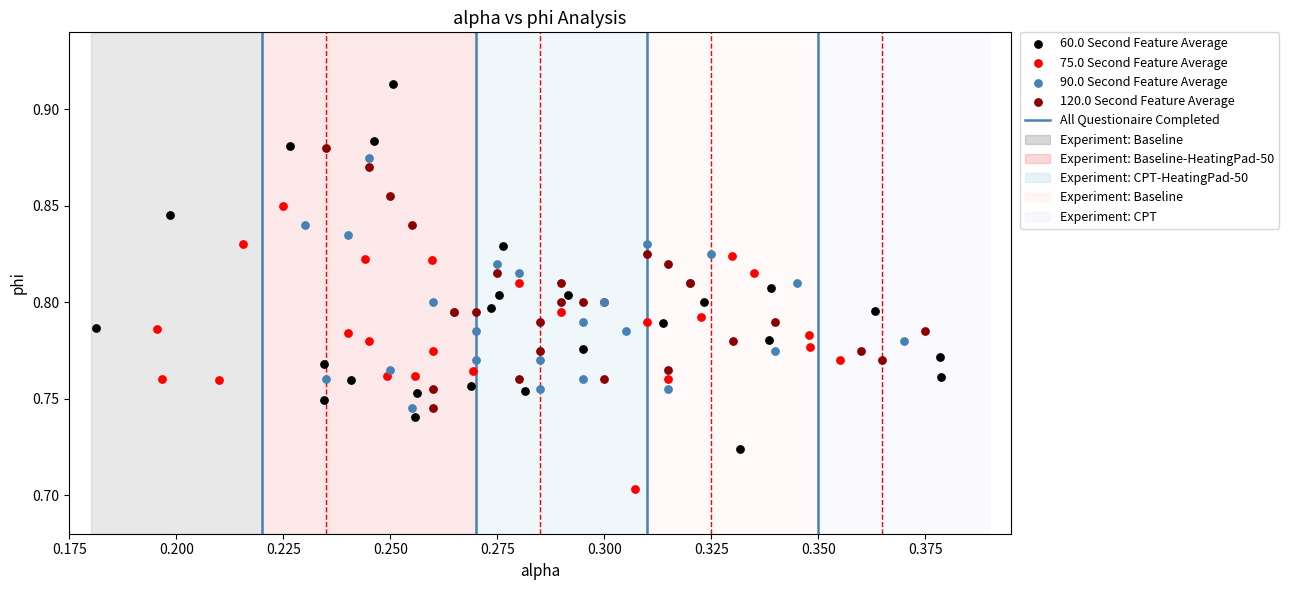

Which series reaches the minimum Y coordinate?

75.0 Second Feature Average